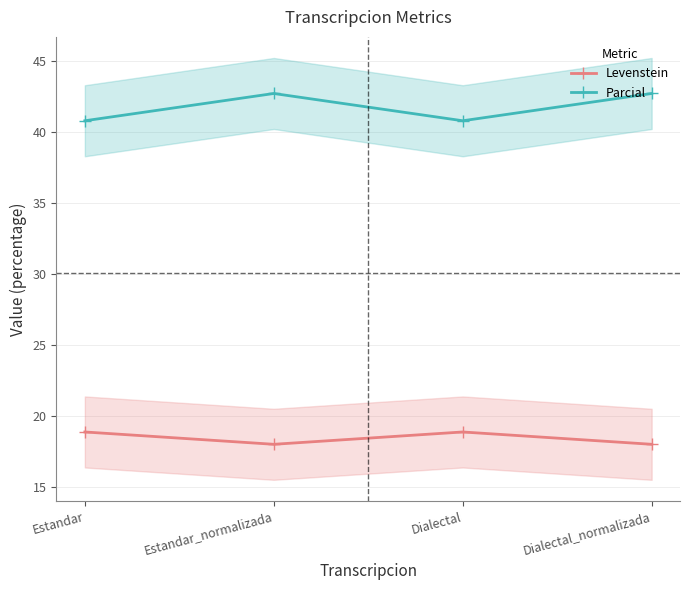

At which category is the sum across all series the highest?

Estandar_normalizada